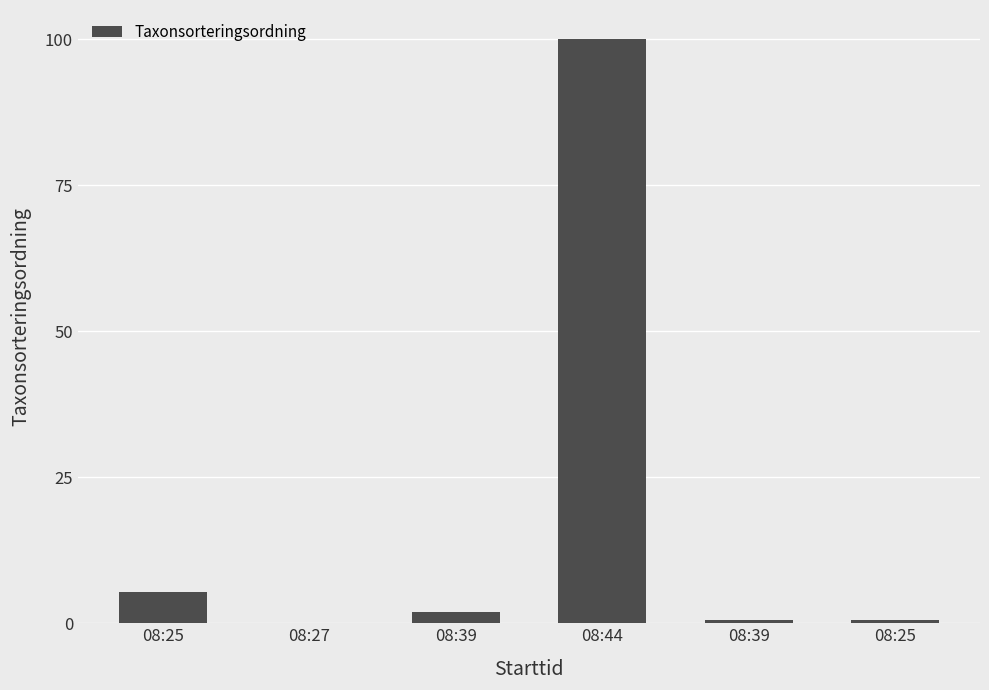

How many series are shown in this chart?

1